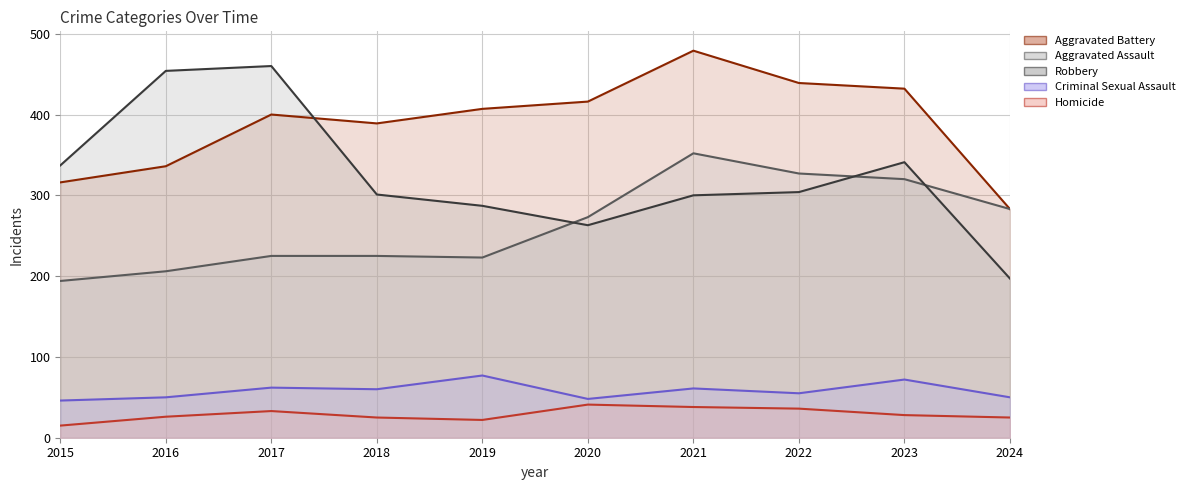

The value of Criminal Sexual Assault at 2021 is 61. True or false?

True